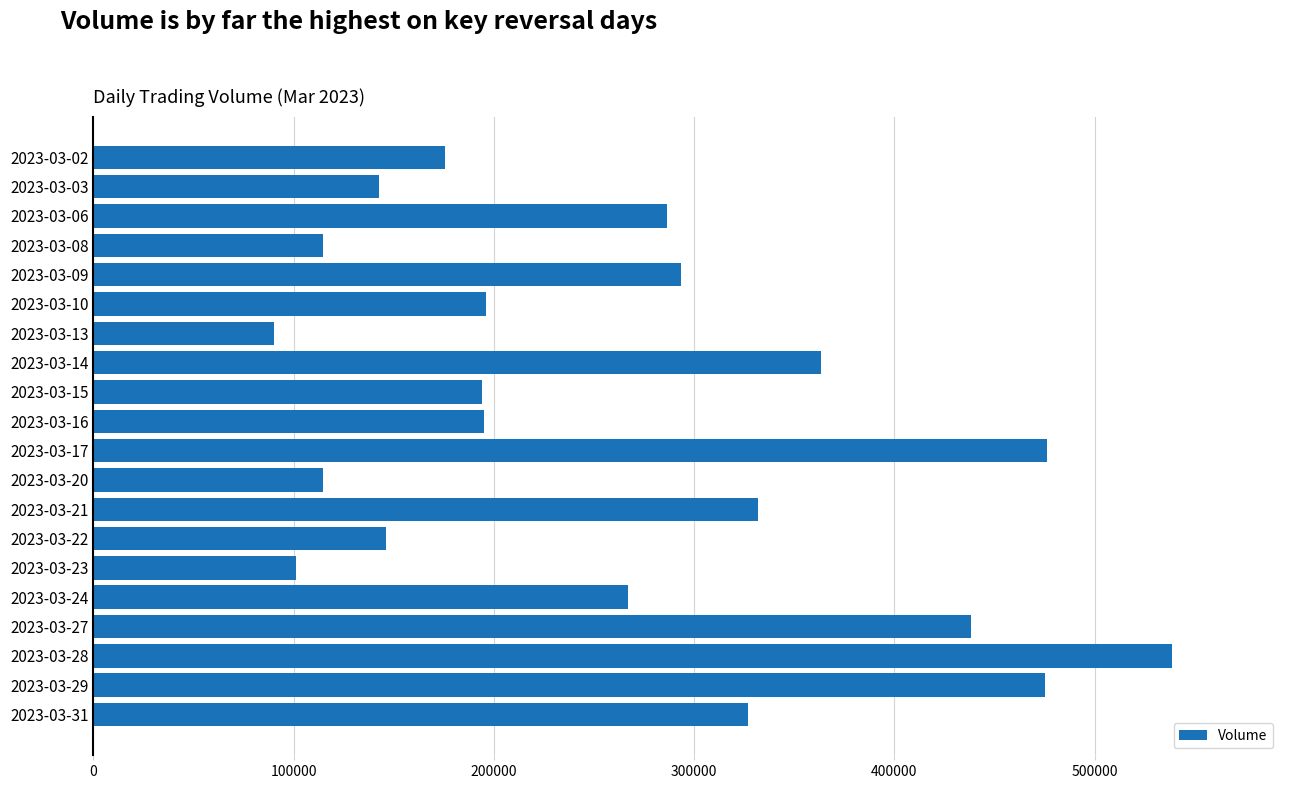

Is it true that the value at 2023-03-24 is 477170?

False